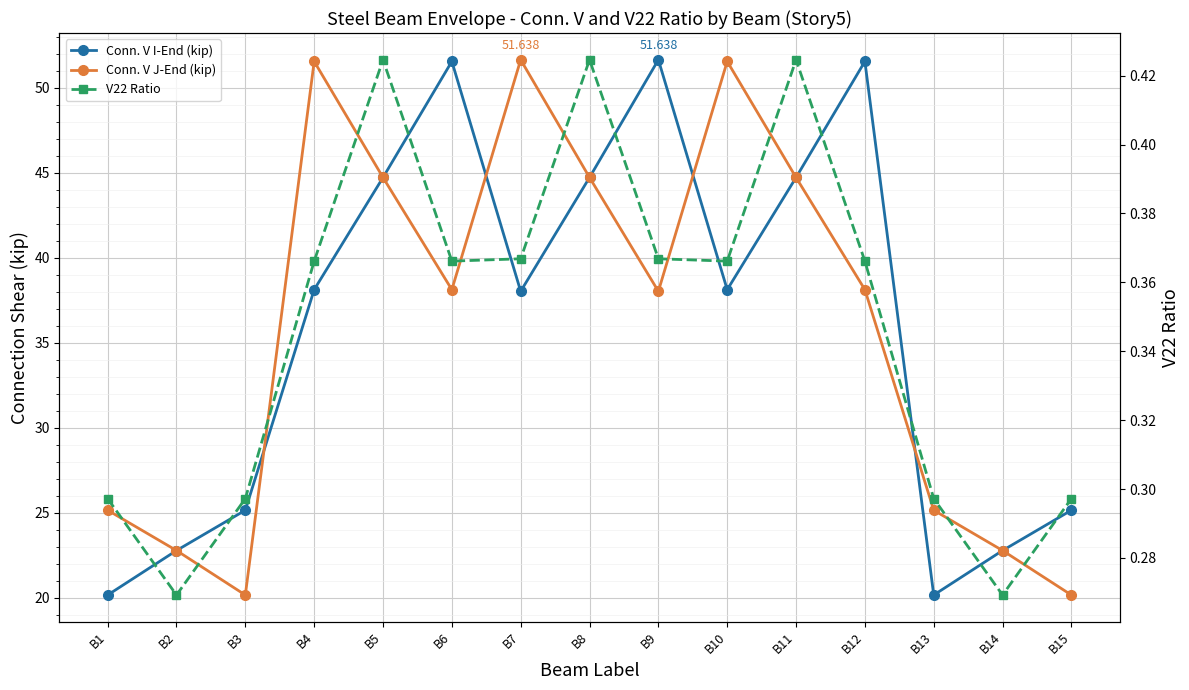

Is it true that Conn. V I-End (kip) equals 34.5 at B3?

False